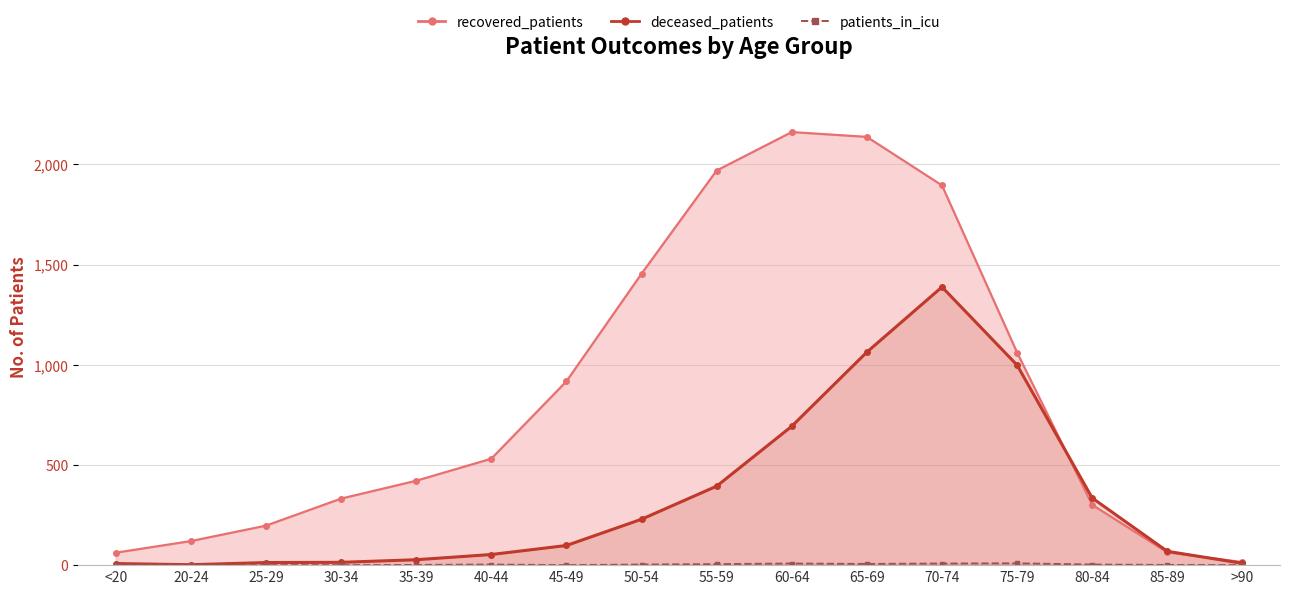

What is the difference between the maximum and second lowest values in the deceased_patients series?

1380